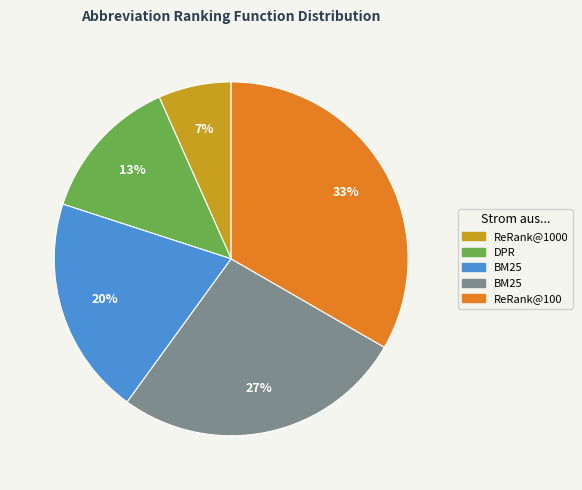

Is there any slice that represents more than half of the pie?

No